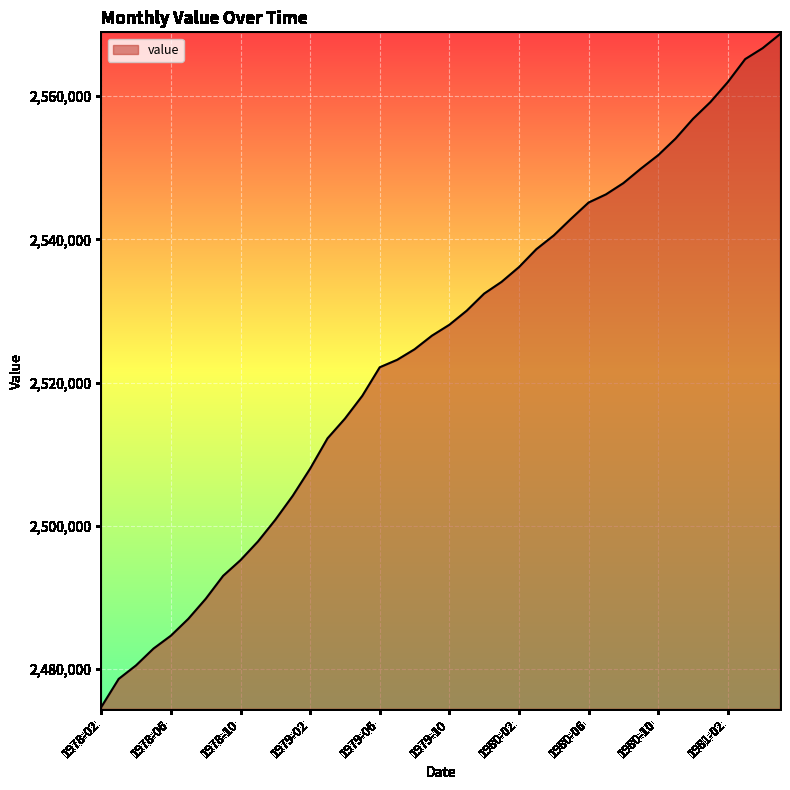

What is the difference between the maximum and minimum values?

93910